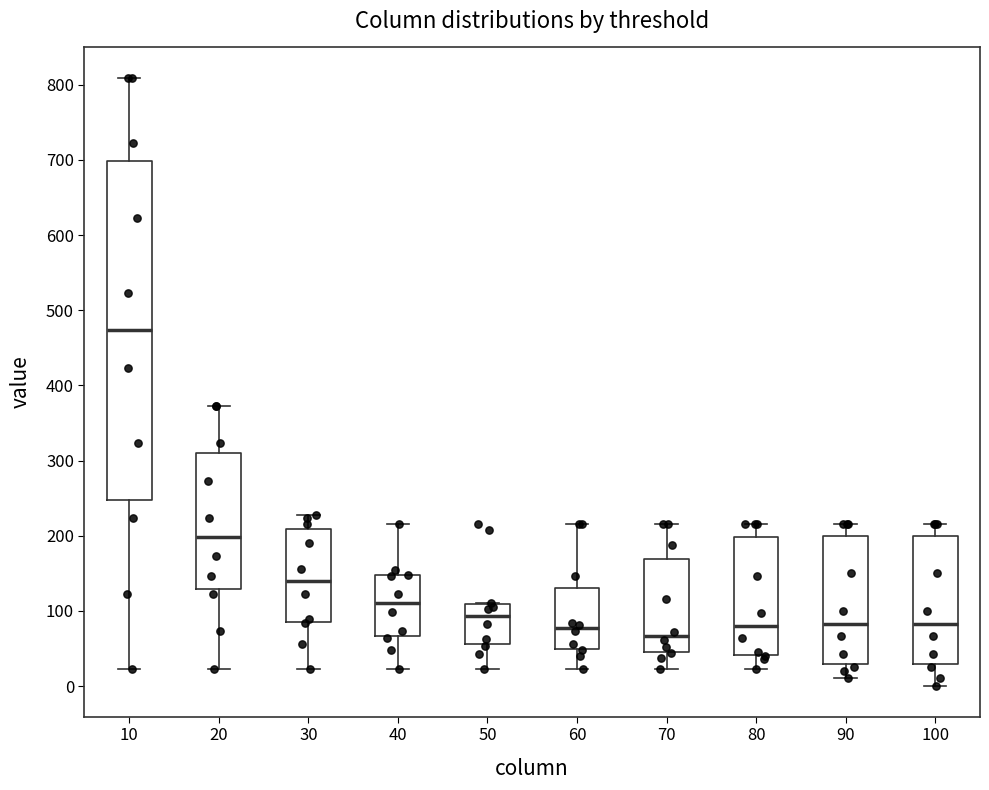

Which box's median line is the highest?

10